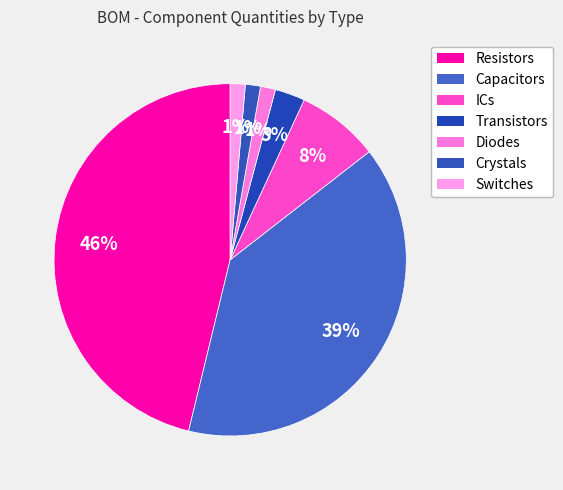

Count the number of slices in the pie.

7